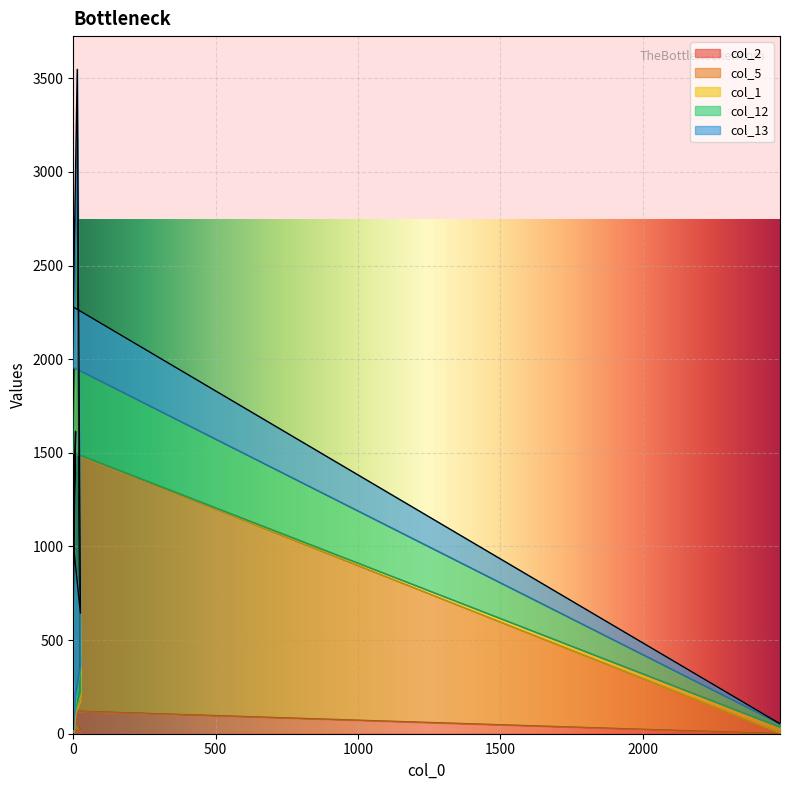

Reading right to left, what are all the values shown in this chart?

col_2: 0	121	51	18	16	112	3	13	231	27
col_5: 5	1380	2746	162	70	53	7	6	22	0
col_1: 30	1	32	47	0	20	3	4	20	61
col_12: 18	455	350	137	45	49	17	0	6	0
col_13: 0	322	369	280	886	1381	647	0	6	4